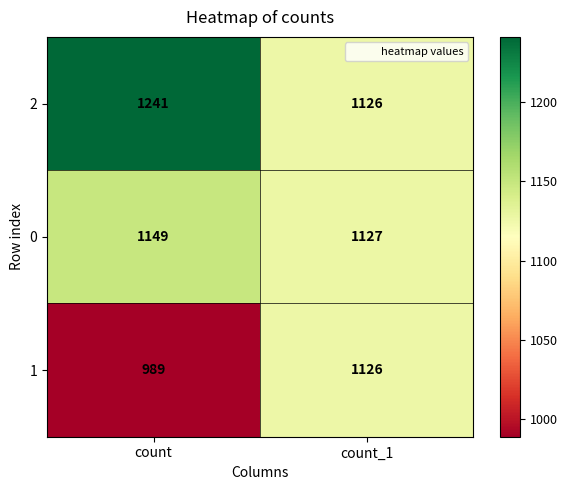

At how many categories does at least one series exceed 1135?

1